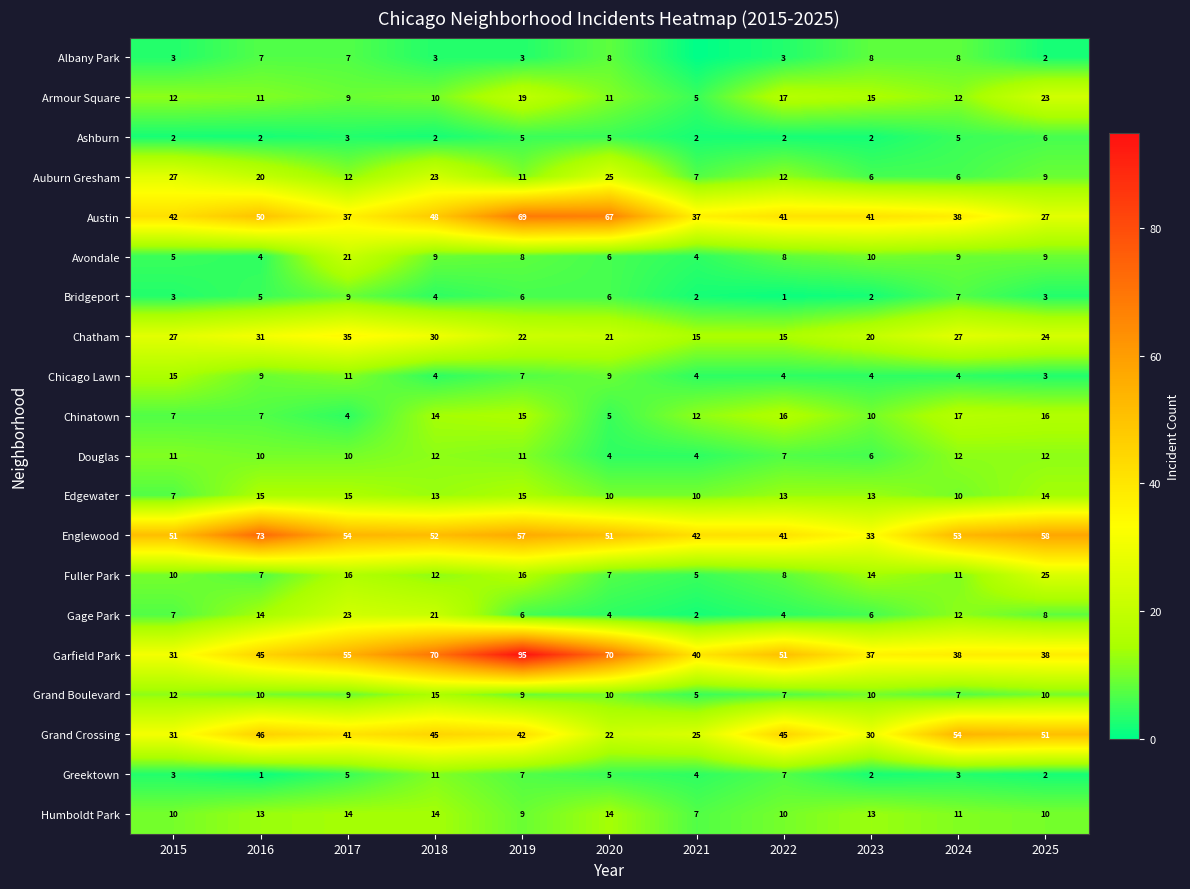

True or false: Humboldt Park has a value of 6 at 2015.

False